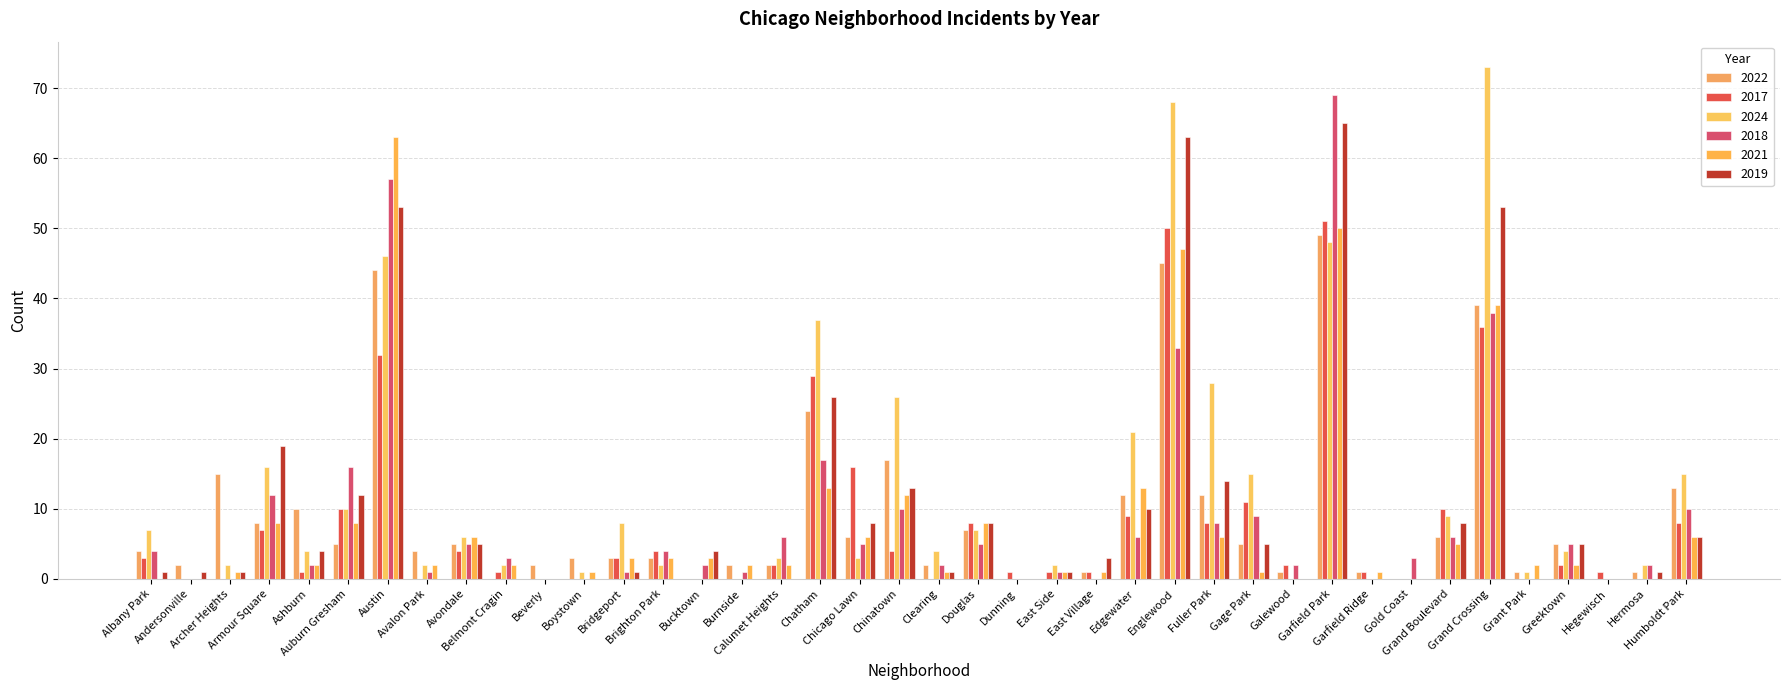

Reading left to right, transcribe all the data shown in this chart.

2022: Albany Park=4	Andersonville=2	Archer Heights=15	Armour Square=8	Ashburn=10	Auburn Gresham=5	Austin=44	Avalon Park=4	Avondale=5	Belmont Cragin=0	Beverly=2	Boystown=3	Bridgeport=3	Brighton Park=3	Bucktown=0	Burnside=2	Calumet Heights=2	Chatham=24	Chicago Lawn=6	Chinatown=17	Clearing=2	Douglas=7	Dunning=0	East Side=0	East Village=1	Edgewater=12	Englewood=45	Fuller Park=12	Gage Park=5	Galewood=1	Garfield Park=49	Garfield Ridge=1	Gold Coast=0	Grand Boulevard=6	Grand Crossing=39	Grant Park=1	Greektown=5	Hegewisch=0	Hermosa=1	Humboldt Park=13
2017: Albany Park=3	Andersonville=0	Archer Heights=0	Armour Square=7	Ashburn=1	Auburn Gresham=10	Austin=32	Avalon Park=0	Avondale=4	Belmont Cragin=1	Beverly=0	Boystown=0	Bridgeport=3	Brighton Park=4	Bucktown=0	Burnside=0	Calumet Heights=2	Chatham=29	Chicago Lawn=16	Chinatown=4	Clearing=0	Douglas=8	Dunning=1	East Side=1	East Village=1	Edgewater=9	Englewood=50	Fuller Park=8	Gage Park=11	Galewood=2	Garfield Park=51	Garfield Ridge=1	Gold Coast=0	Grand Boulevard=10	Grand Crossing=36	Grant Park=0	Greektown=2	Hegewisch=1	Hermosa=0	Humboldt Park=8
2024: Albany Park=7	Andersonville=0	Archer Heights=2	Armour Square=16	Ashburn=4	Auburn Gresham=10	Austin=46	Avalon Park=2	Avondale=6	Belmont Cragin=2	Beverly=0	Boystown=1	Bridgeport=8	Brighton Park=2	Bucktown=0	Burnside=0	Calumet Heights=3	Chatham=37	Chicago Lawn=3	Chinatown=26	Clearing=4	Douglas=7	Dunning=0	East Side=2	East Village=0	Edgewater=21	Englewood=68	Fuller Park=28	Gage Park=15	Galewood=0	Garfield Park=48	Garfield Ridge=0	Gold Coast=0	Grand Boulevard=9	Grand Crossing=73	Grant Park=1	Greektown=4	Hegewisch=0	Hermosa=2	Humboldt Park=15
2018: Albany Park=4	Andersonville=0	Archer Heights=0	Armour Square=12	Ashburn=2	Auburn Gresham=16	Austin=57	Avalon Park=1	Avondale=5	Belmont Cragin=3	Beverly=0	Boystown=0	Bridgeport=1	Brighton Park=4	Bucktown=2	Burnside=1	Calumet Heights=6	Chatham=17	Chicago Lawn=5	Chinatown=10	Clearing=2	Douglas=5	Dunning=0	East Side=1	East Village=0	Edgewater=6	Englewood=33	Fuller Park=8	Gage Park=9	Galewood=2	Garfield Park=69	Garfield Ridge=0	Gold Coast=3	Grand Boulevard=6	Grand Crossing=38	Grant Park=0	Greektown=5	Hegewisch=0	Hermosa=2	Humboldt Park=10
2021: Albany Park=0	Andersonville=0	Archer Heights=1	Armour Square=8	Ashburn=2	Auburn Gresham=8	Austin=63	Avalon Park=2	Avondale=6	Belmont Cragin=2	Beverly=0	Boystown=1	Bridgeport=3	Brighton Park=3	Bucktown=3	Burnside=2	Calumet Heights=2	Chatham=13	Chicago Lawn=6	Chinatown=12	Clearing=1	Douglas=8	Dunning=0	East Side=1	East Village=1	Edgewater=13	Englewood=47	Fuller Park=6	Gage Park=1	Galewood=0	Garfield Park=50	Garfield Ridge=1	Gold Coast=0	Grand Boulevard=5	Grand Crossing=39	Grant Park=2	Greektown=2	Hegewisch=0	Hermosa=0	Humboldt Park=6
2019: Albany Park=1	Andersonville=1	Archer Heights=1	Armour Square=19	Ashburn=4	Auburn Gresham=12	Austin=53	Avalon Park=0	Avondale=5	Belmont Cragin=0	Beverly=0	Boystown=0	Bridgeport=1	Brighton Park=0	Bucktown=4	Burnside=0	Calumet Heights=0	Chatham=26	Chicago Lawn=8	Chinatown=13	Clearing=1	Douglas=8	Dunning=0	East Side=1	East Village=3	Edgewater=10	Englewood=63	Fuller Park=14	Gage Park=5	Galewood=0	Garfield Park=65	Garfield Ridge=0	Gold Coast=0	Grand Boulevard=8	Grand Crossing=53	Grant Park=0	Greektown=5	Hegewisch=0	Hermosa=1	Humboldt Park=6